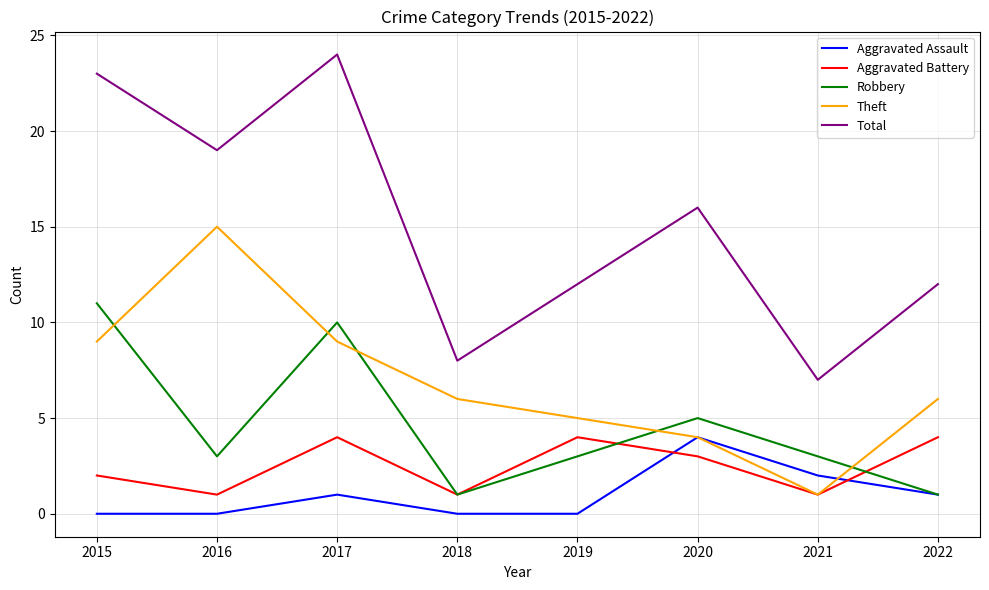

At which category does Aggravated Assault reach its first local peak?

2017